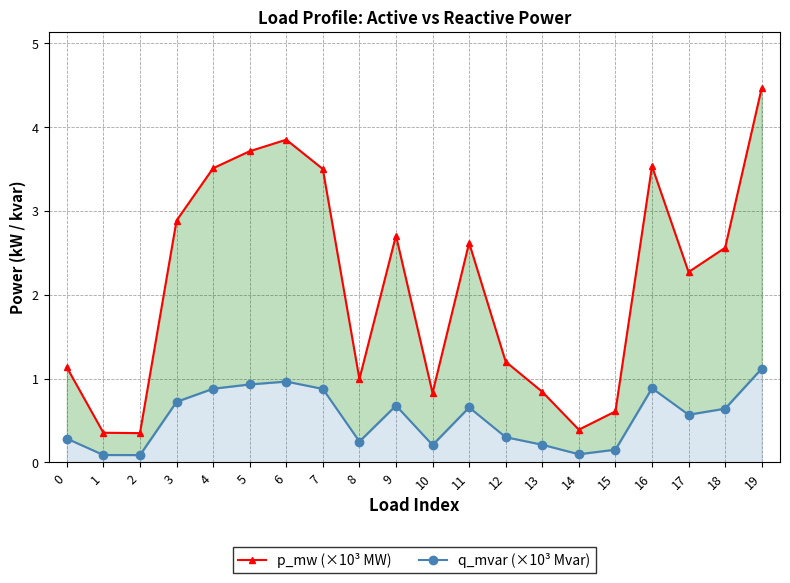

What is the difference between the maximum and second lowest values in the q_mvar (×10³ Mvar) series?

1.0